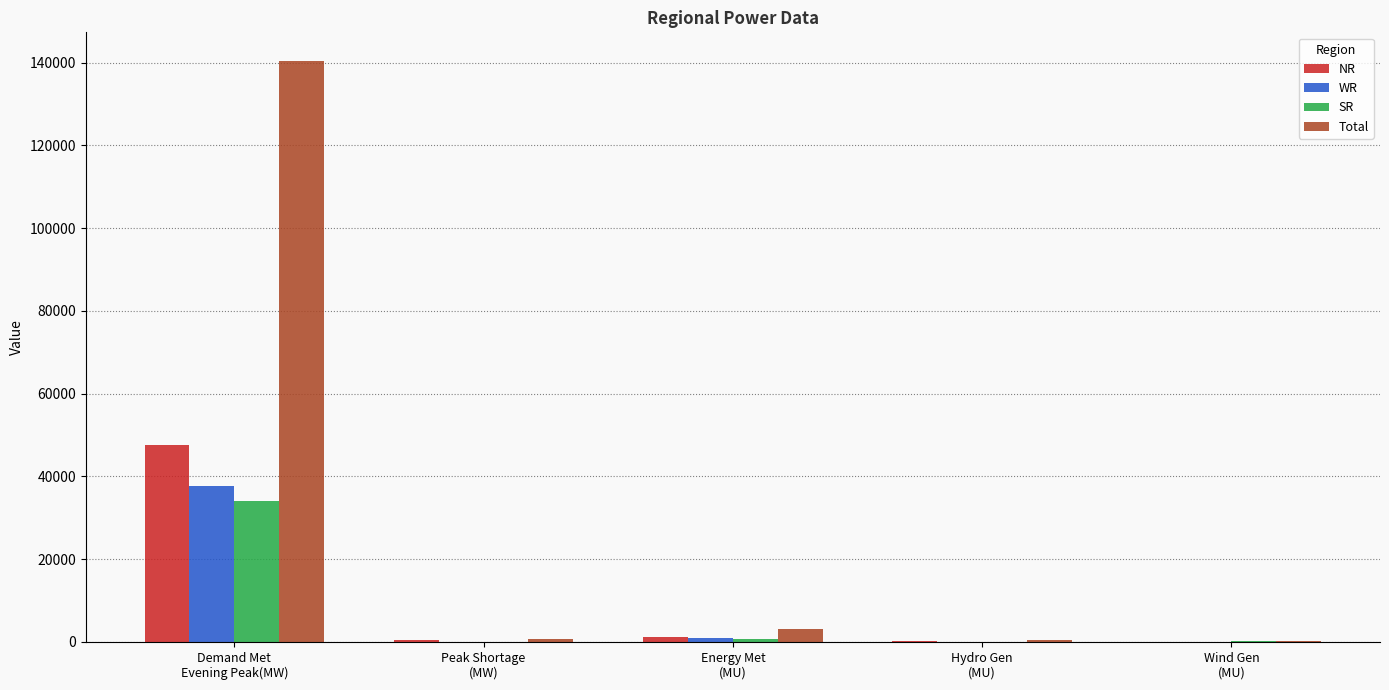

What is the highest value of the SR series?

33962